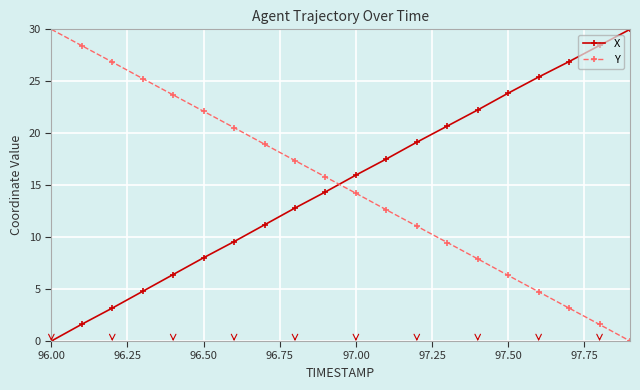

True or false: Y has more than 1 points higher than both neighbors.

False